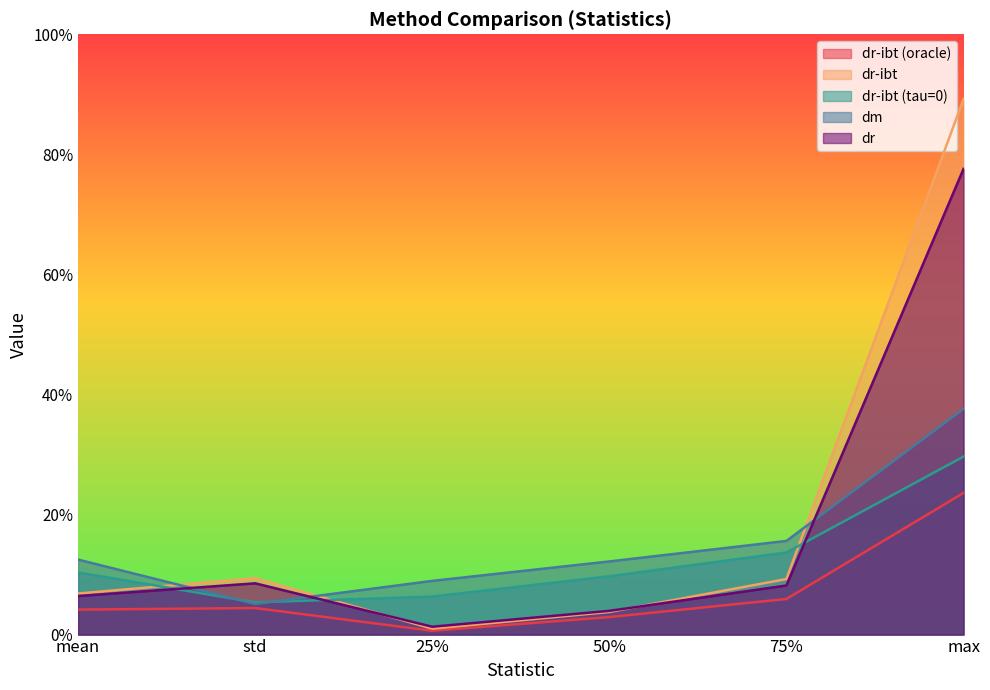

How many interior local valleys does the dr-ibt series have?

1